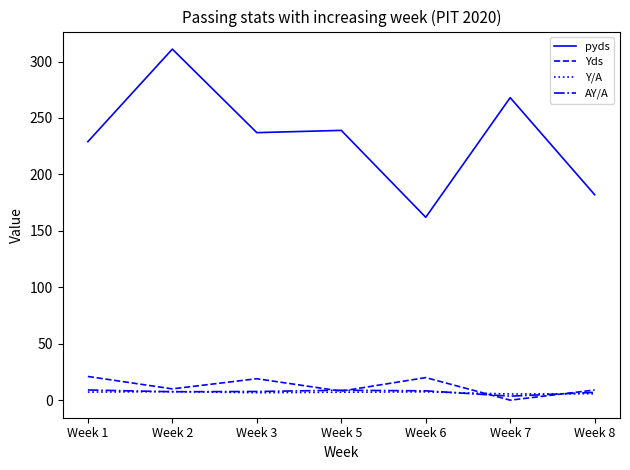

True or false: pyds and Yds intersect in this chart.

False